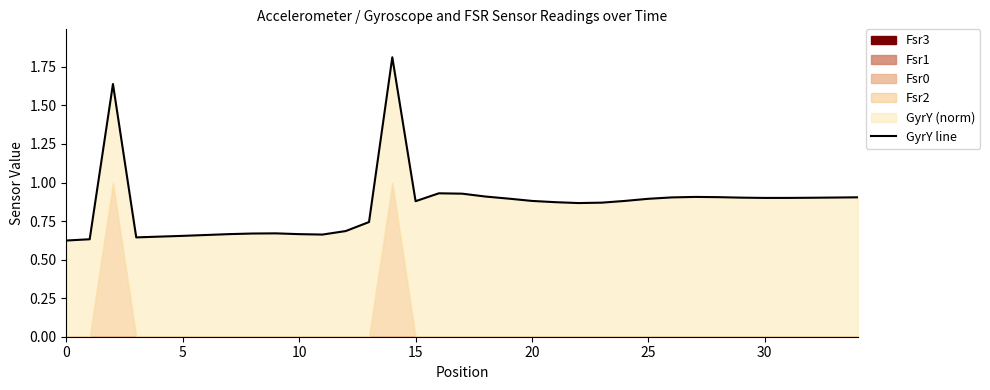

What is the difference between the values at 5 and 30?

0.3